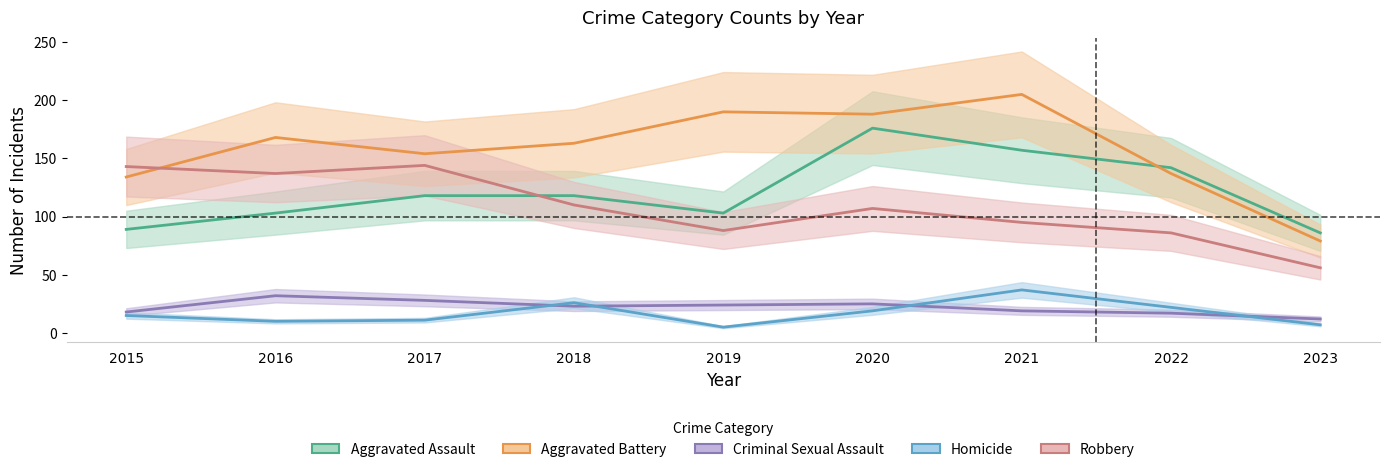

At which category is the sum across all series the highest?

2020